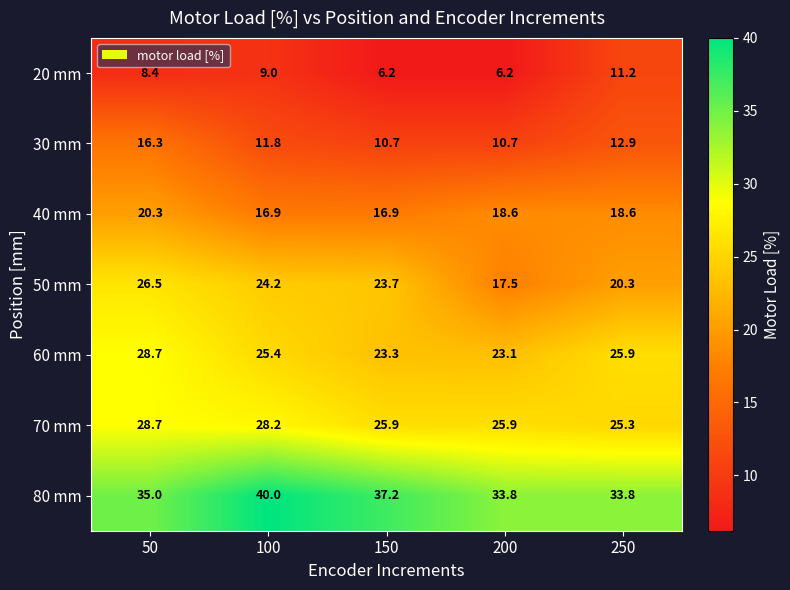

Which series has the largest range (max minus min)?

50 mm